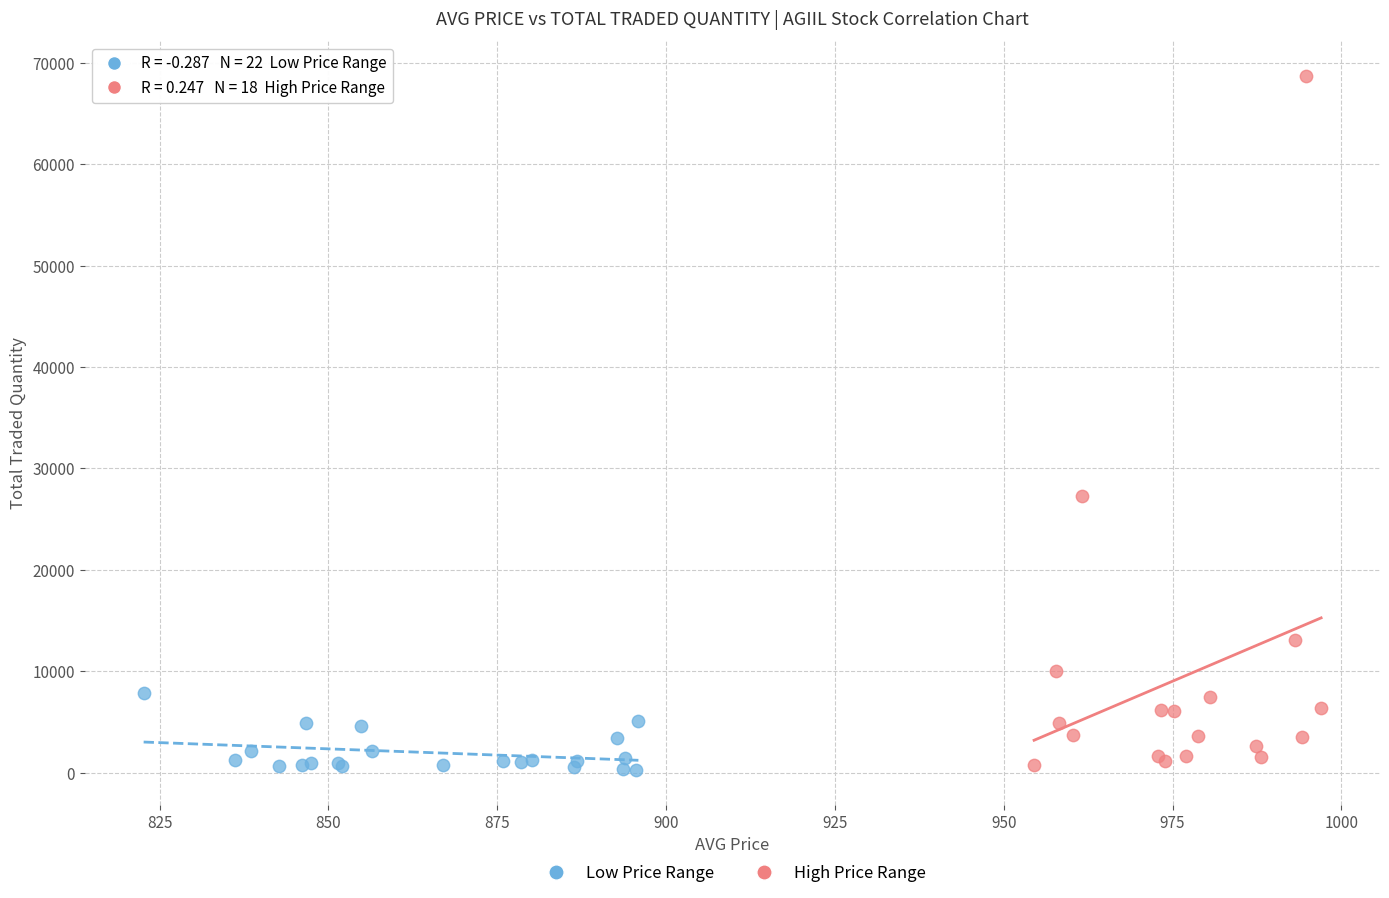

Which series contains the highest Y value?

High Price Range